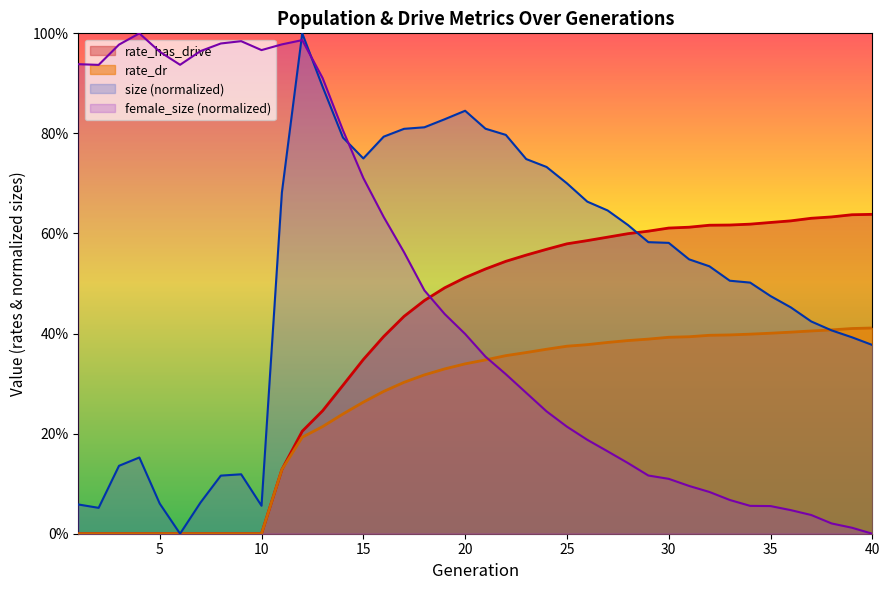

At 14, list the series in order from largest to smallest.

female_size, size, rate_has_drive, rate_dr